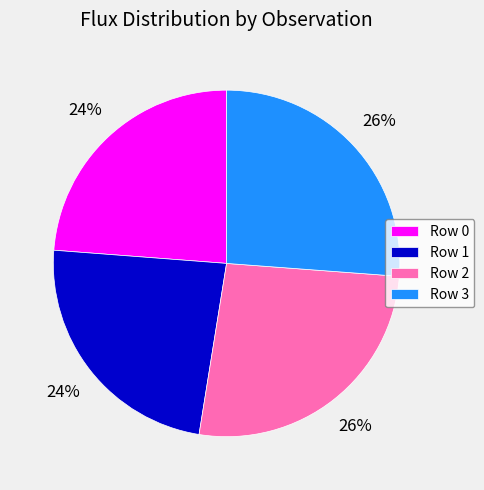

How many segments does this pie chart have?

4